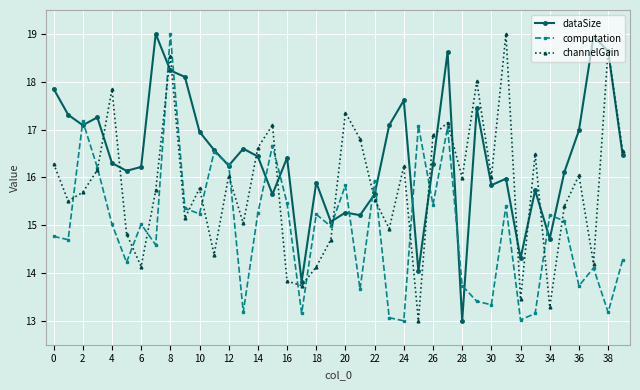

What is the smallest value displayed?

13.0